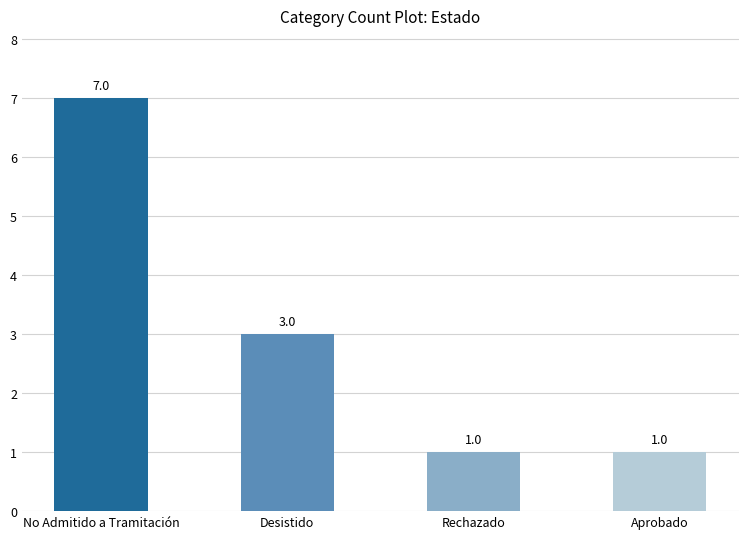

What is the label of the 2nd bar from the left?

Desistido